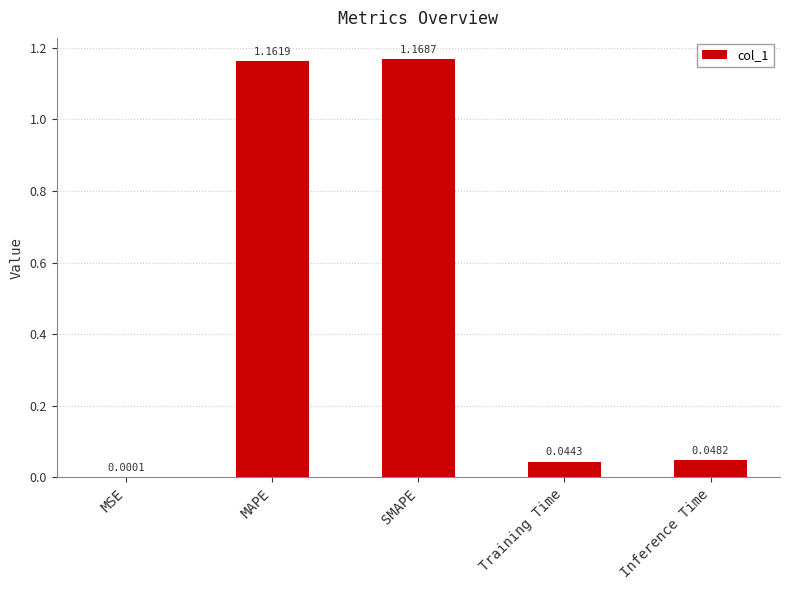

At which category does the chart reach its peak across all series?

SMAPE